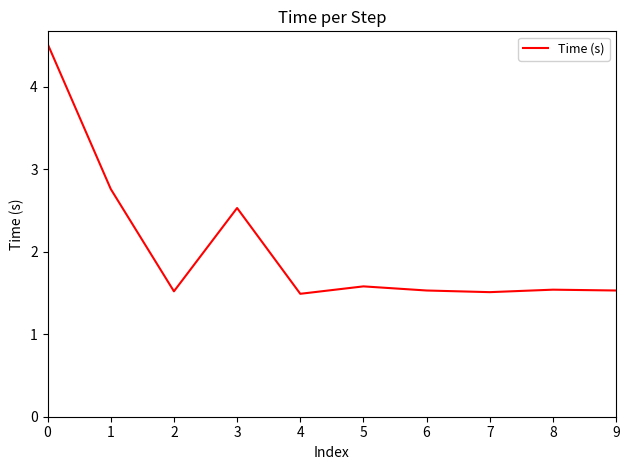

Is it true that the value at 5 is 0.7?

False